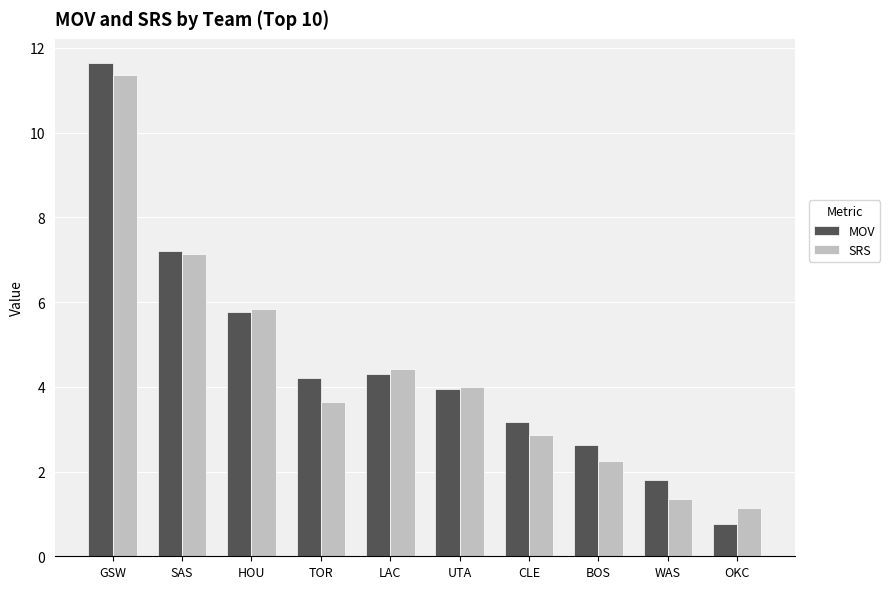

Is the value of MOV at WAS greater than the value of SRS at GSW?

No